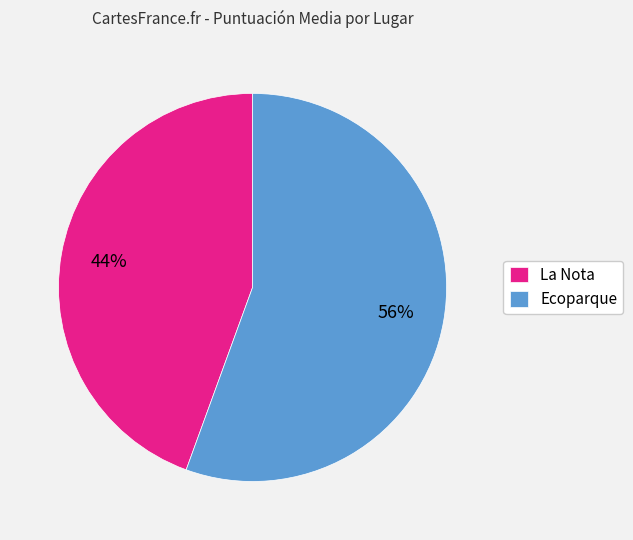

Is it true that La Nota is 30% of the pie?

False